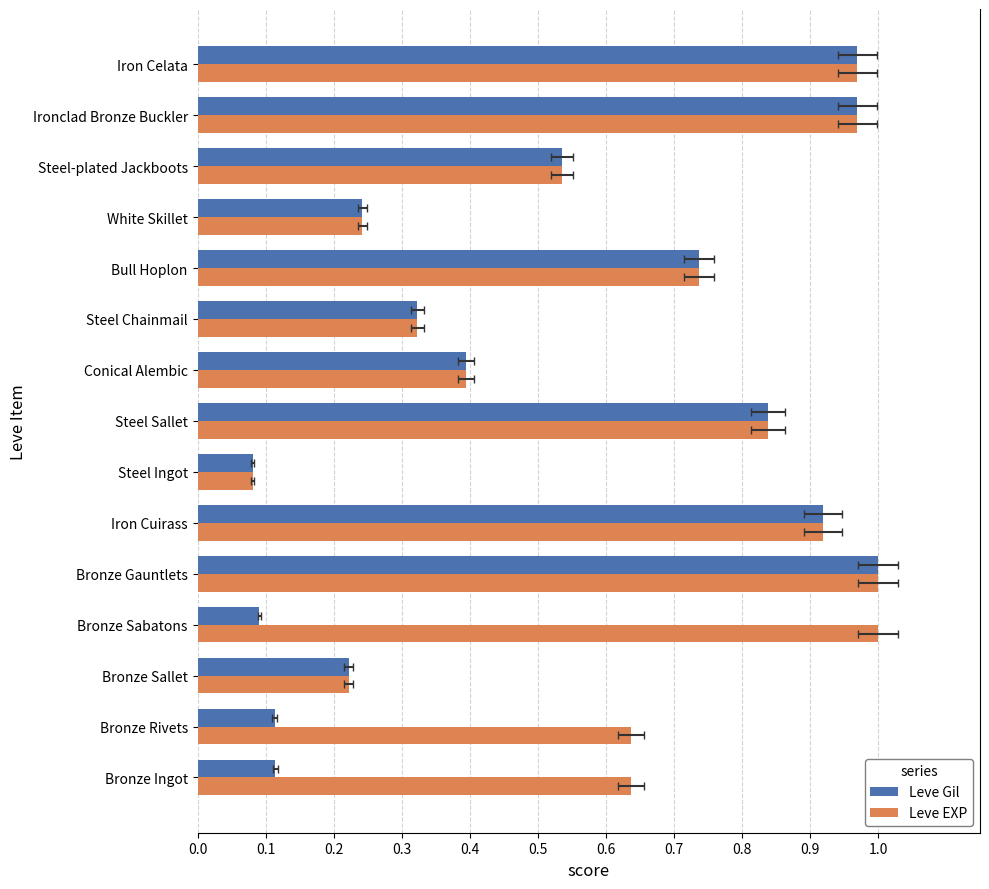

How many bars are there in each group?

2